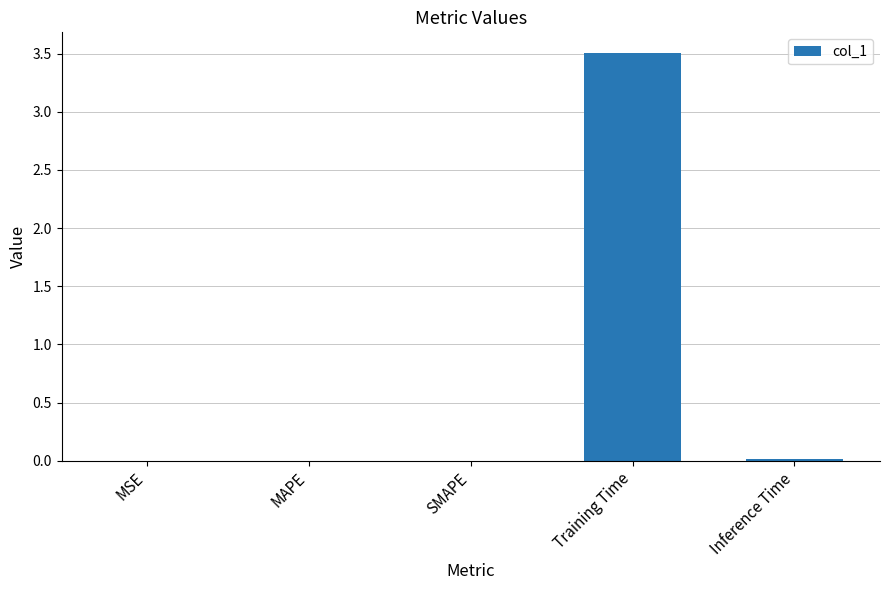

The chart shows a value of 0.0 at Inference Time. True or false?

True